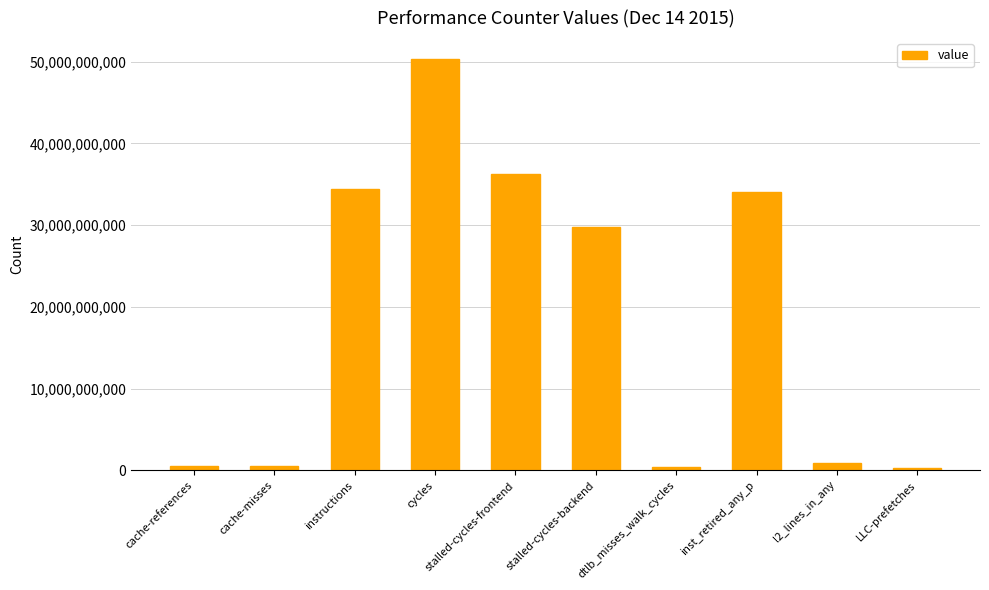

The chart shows a value of 8383033811 at stalled-cycles-frontend. True or false?

False